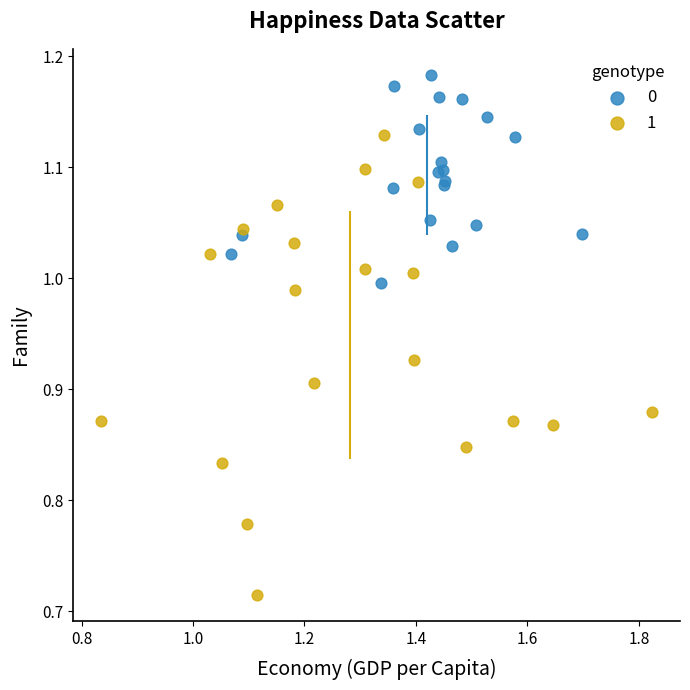

Which series contains the lowest Y value?

1